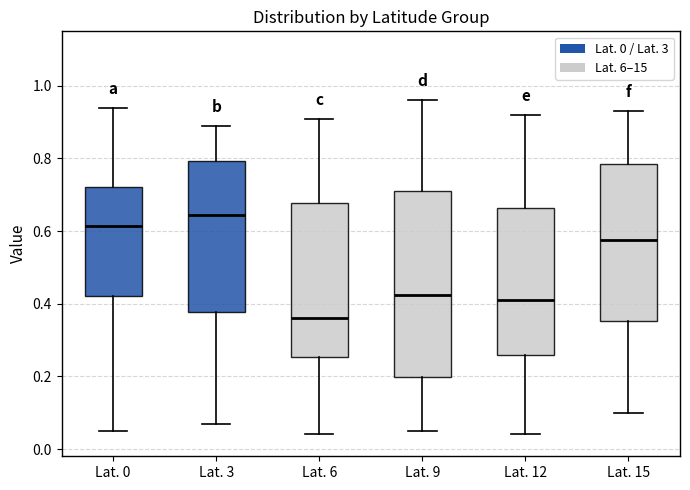

Reading left to right, read every box against the y-axis: the position of its median line, the range the box covers, and the ends of its whiskers. The values are not printed on the chart, so give them approximately, as read against the axis.

Lat. 0: median 0.62, box 0.42 to 0.72, whiskers 0.06 to 0.94
Lat. 3: median 0.64, box 0.38 to 0.80, whiskers 0.08 to 0.90
Lat. 6: median 0.36, box 0.26 to 0.68, whiskers 0.04 to 0.92
Lat. 9: median 0.42, box 0.20 to 0.72, whiskers 0.06 to 0.96
Lat. 12: median 0.42, box 0.26 to 0.66, whiskers 0.04 to 0.92
Lat. 15: median 0.58, box 0.36 to 0.78, whiskers 0.10 to 0.94